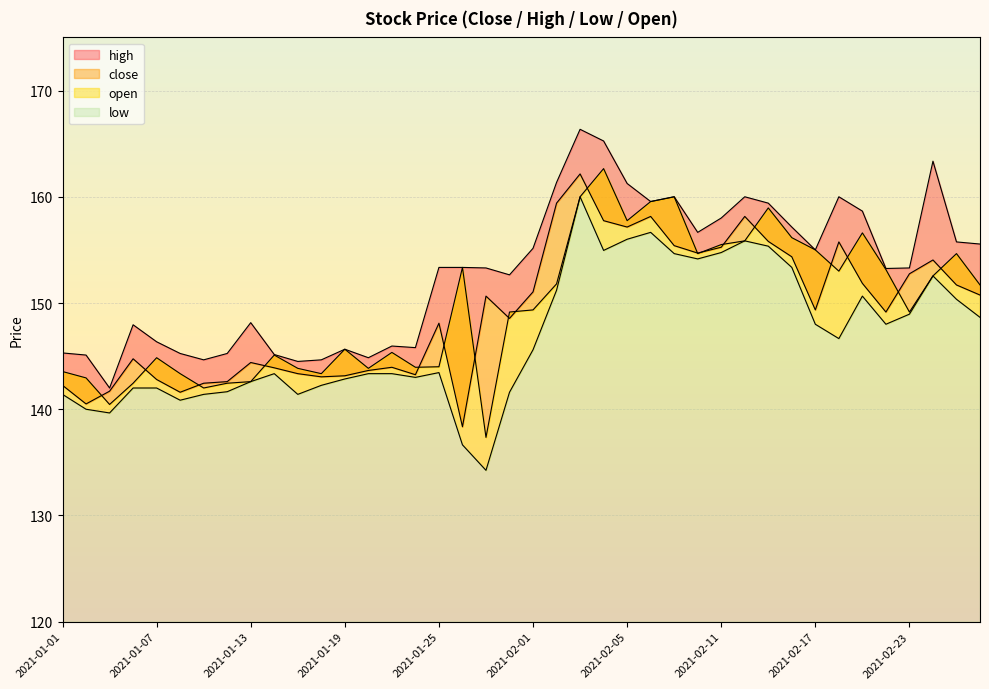

The low series shows 154.8 at 2021-02-11. True or false?

True